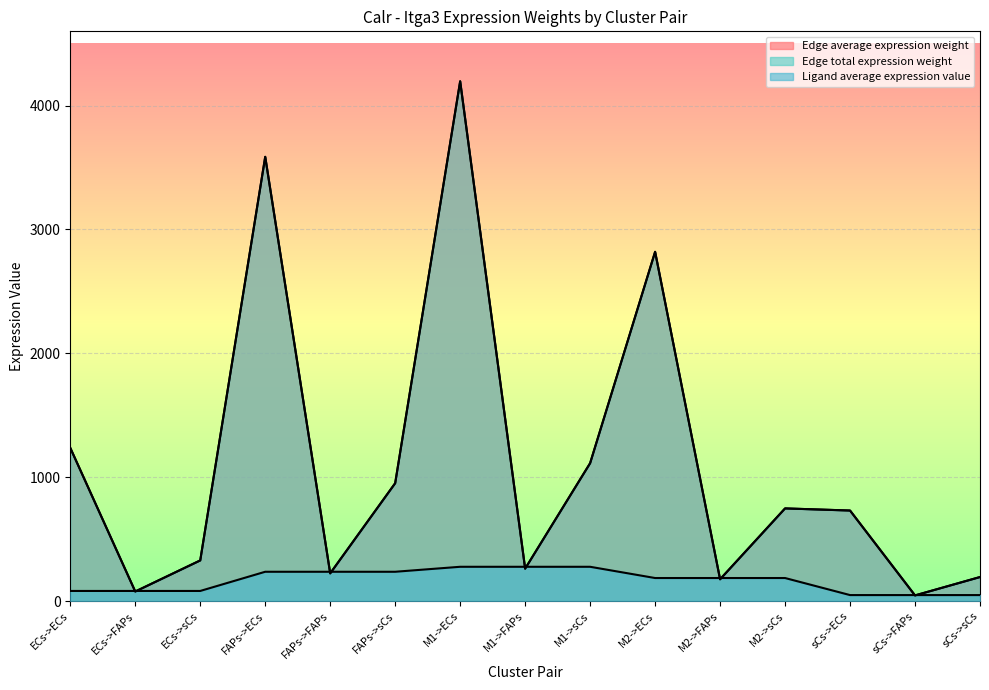

What is the difference between the maximum and second lowest values in the Ligand average expression value series?

228.5